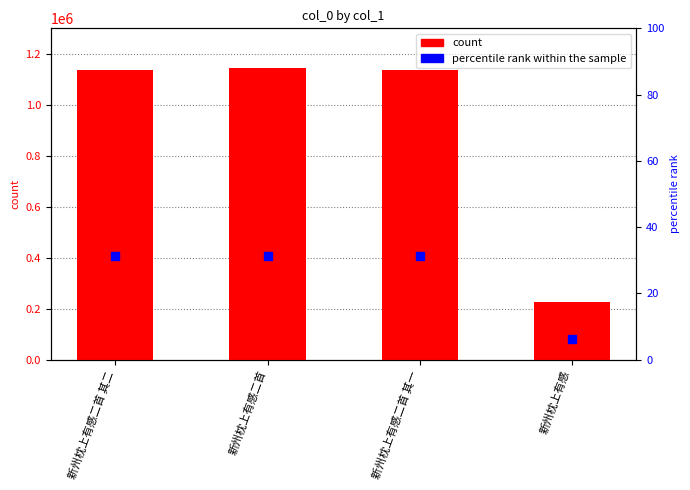

At which category is the sum across all series the highest?

新州枕上有感二首